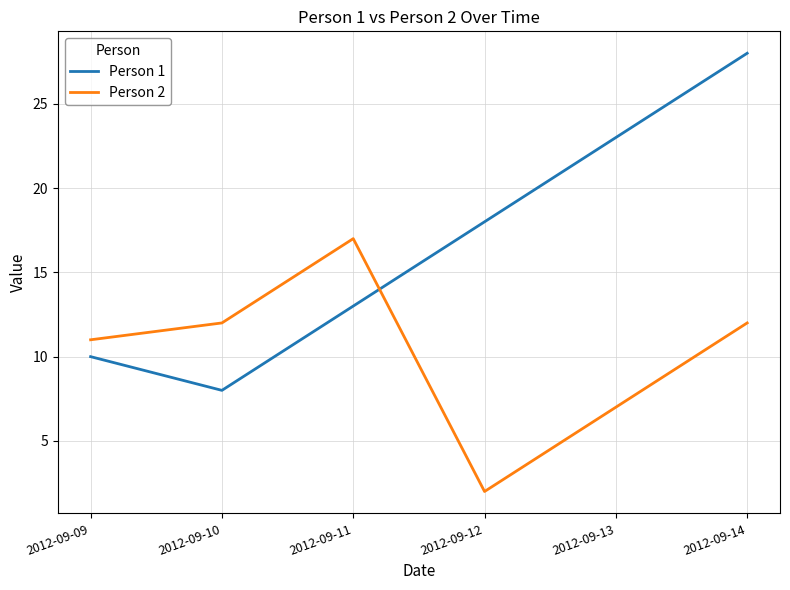

What is the spread (max minus min) of values at 2012-09-12?

16